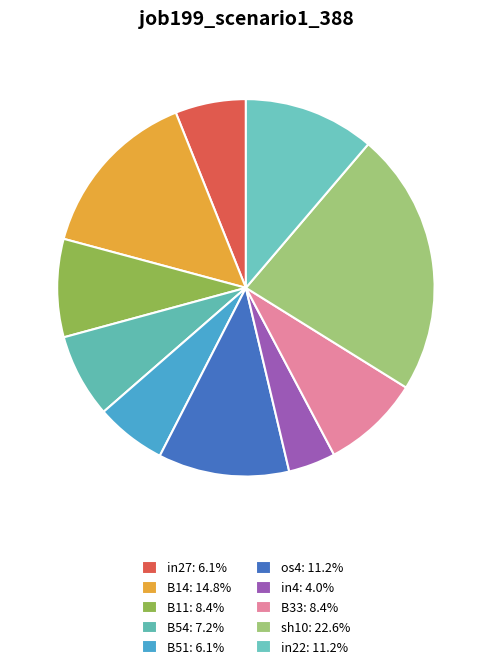

How many slices are in this pie chart?

10